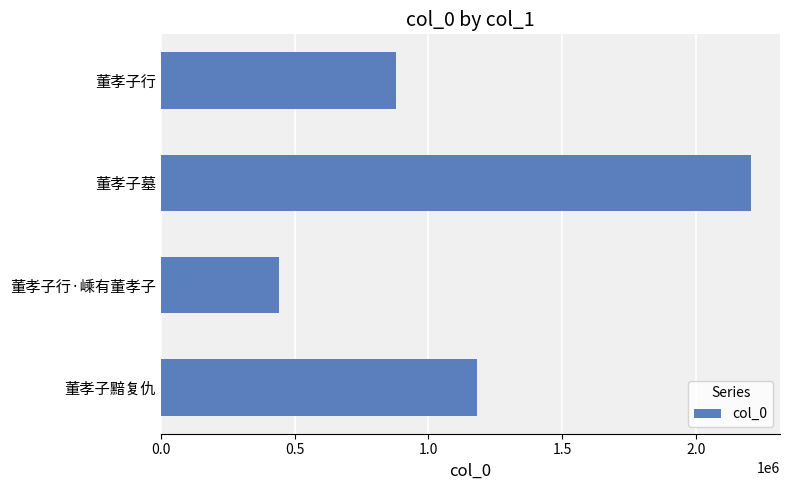

How many bars are there in total?

4